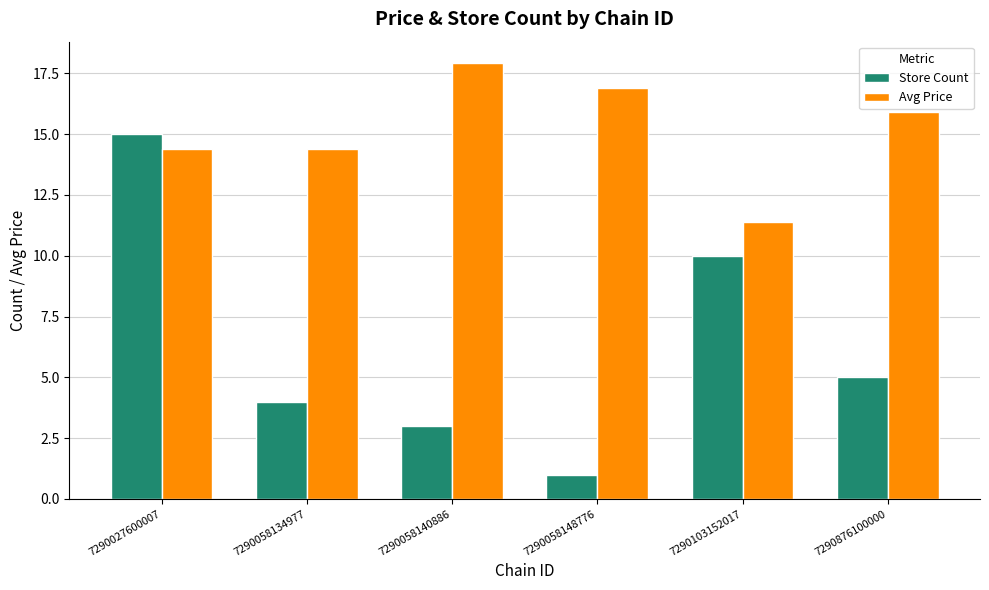

What is the sum of the Store Count values at 7290058140886 and 7290876100000?

8.0